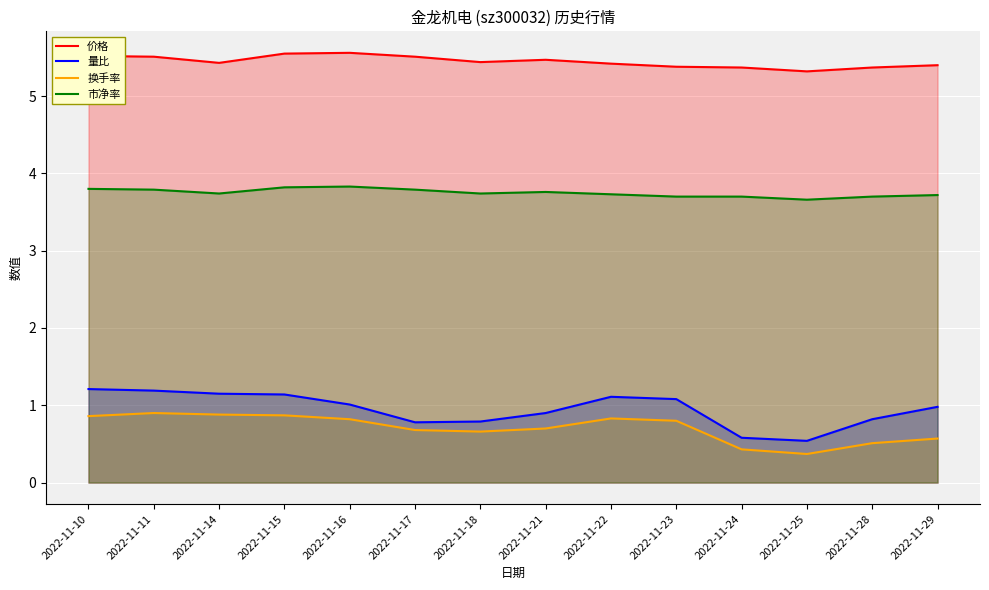

True or false: 量比 has more than 0 interior local peaks.

True